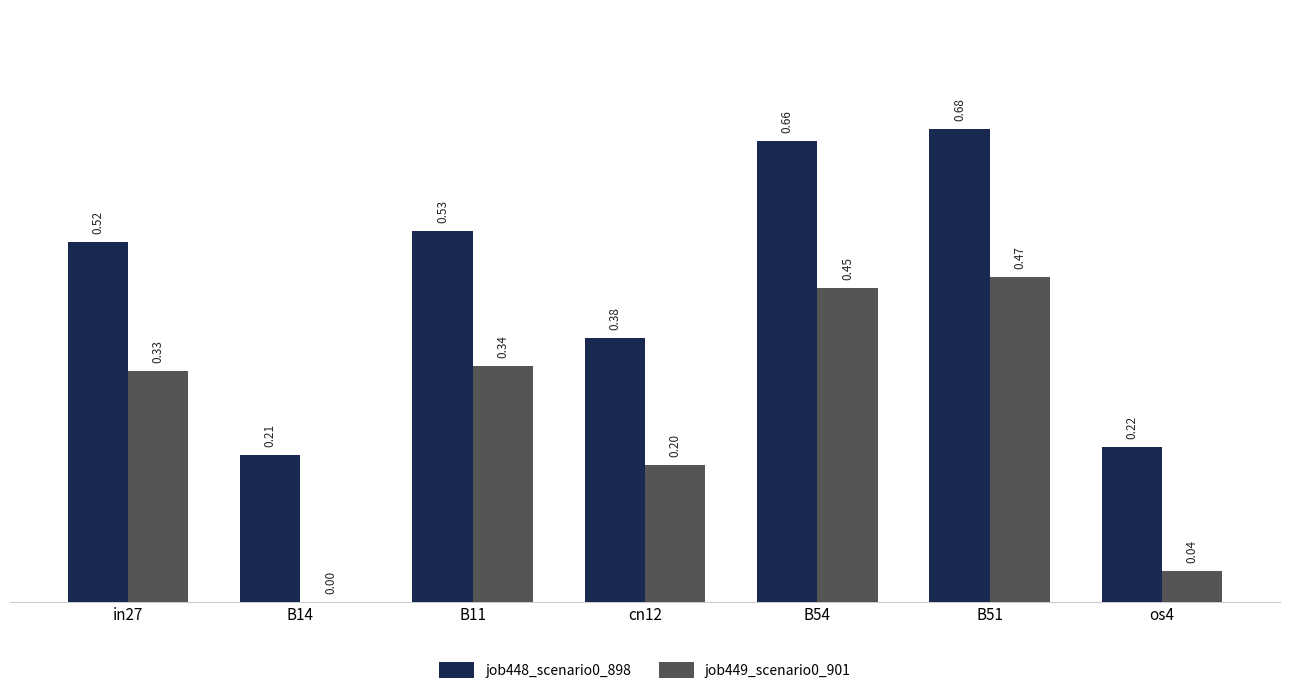

At which category is the sum across all series the highest?

B51